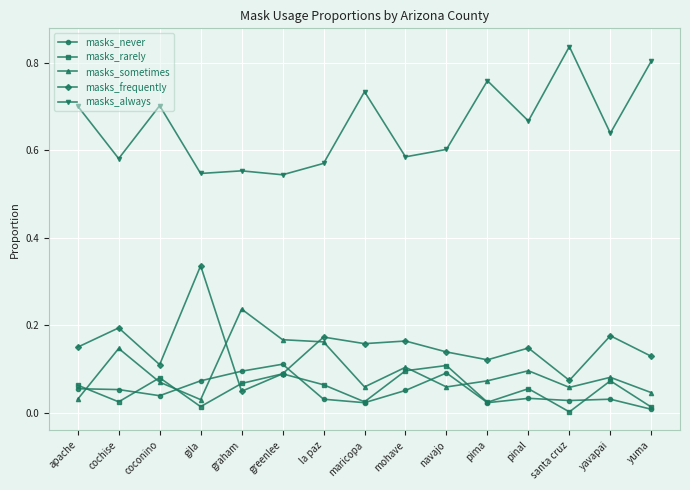

Where is the first local minimum for masks_rarely?

cochise